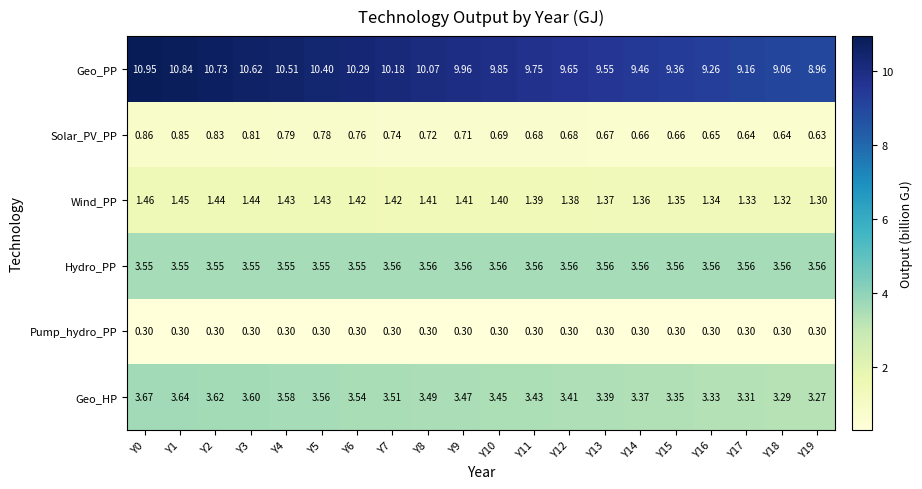

At which category is the sum across all series the highest?

Y0